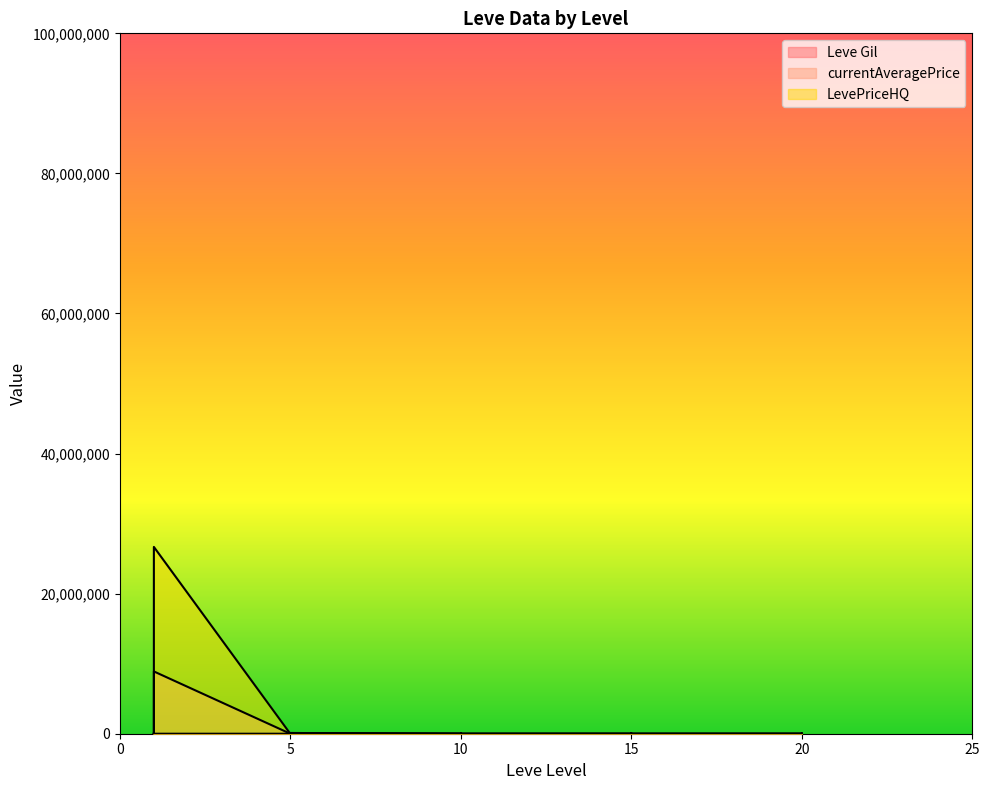

What is the sum of the currentAveragePrice values at 20 and 20?

14496